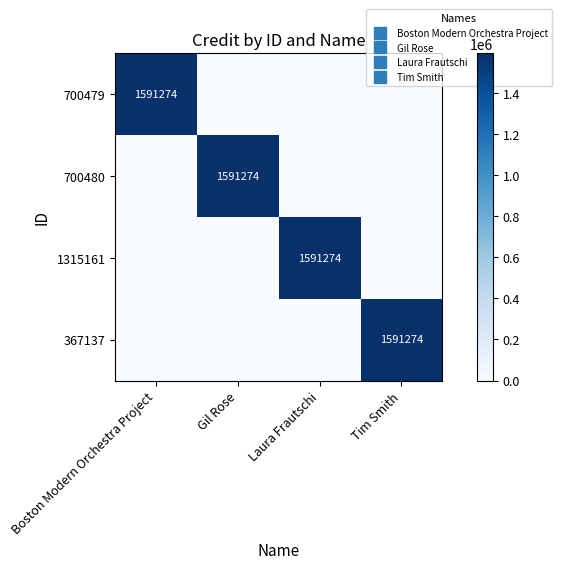

How many 1315161 values are between 0 and 1591274?

4